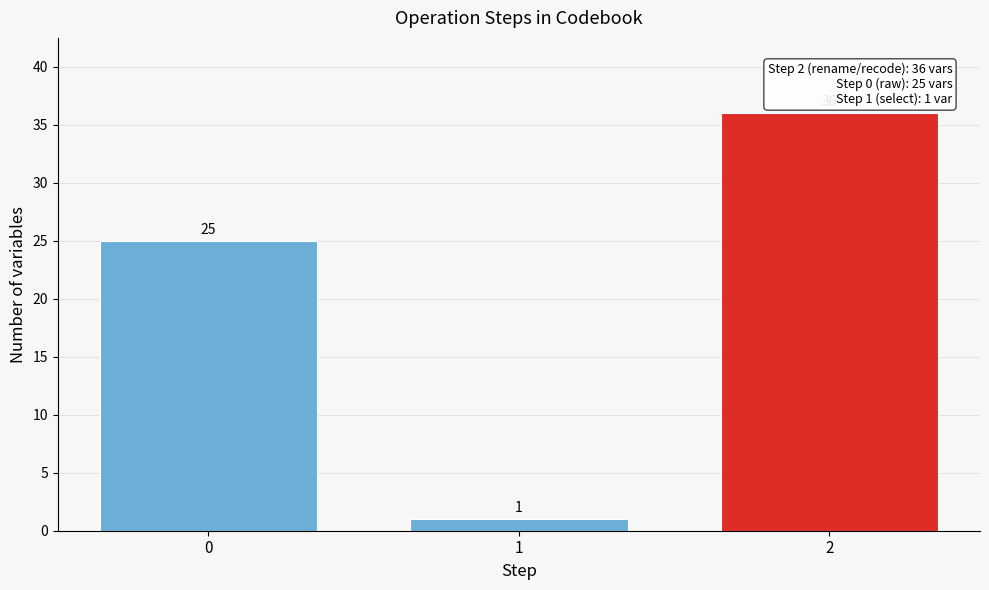

Reading left to right, list all the values displayed in this chart.

25	1	36